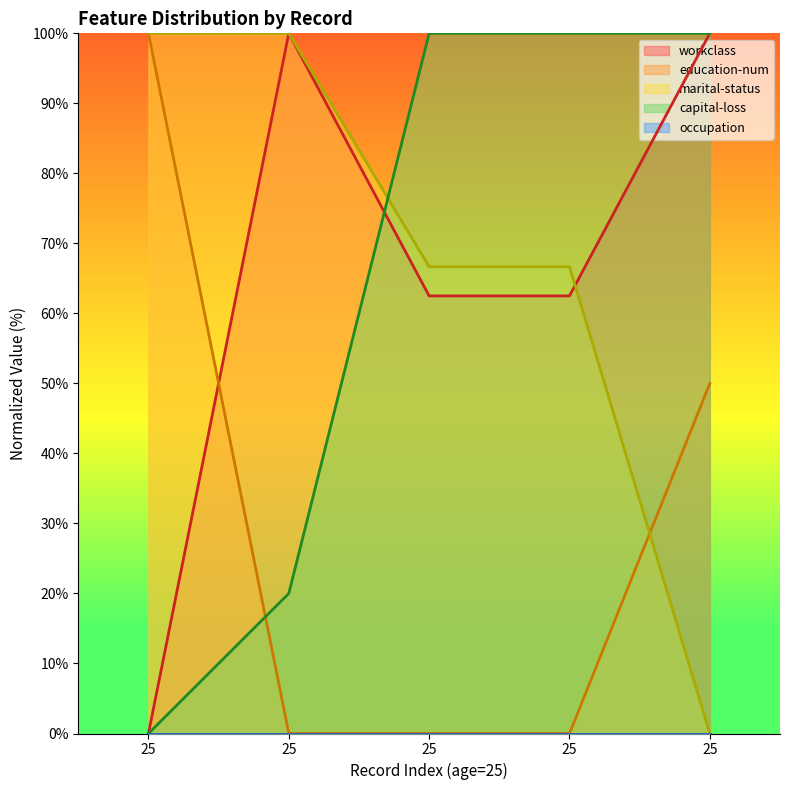

What is the difference between the highest and lowest values at 25?

100.0